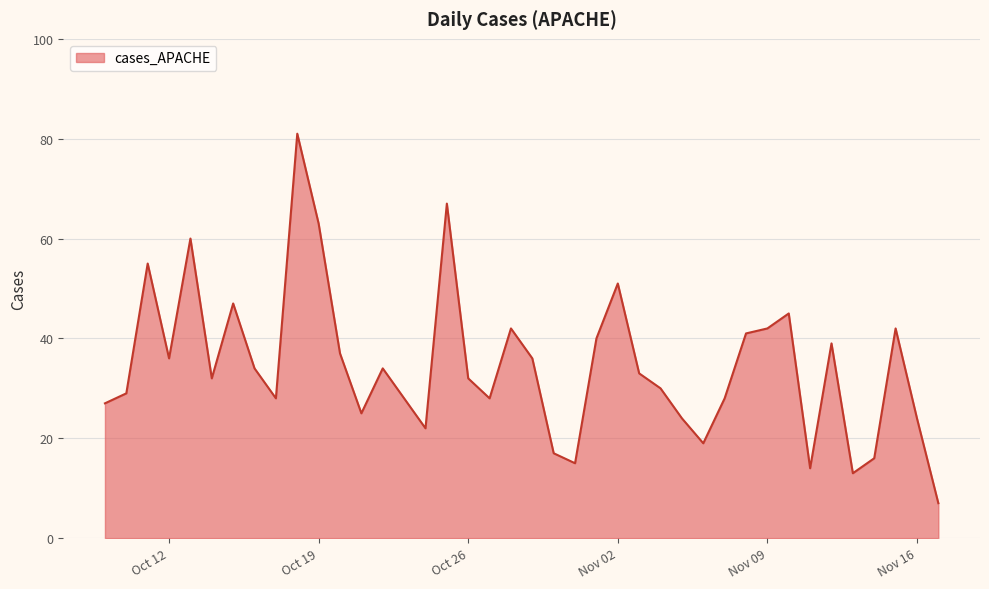

What is the difference between the maximum and minimum values?

74